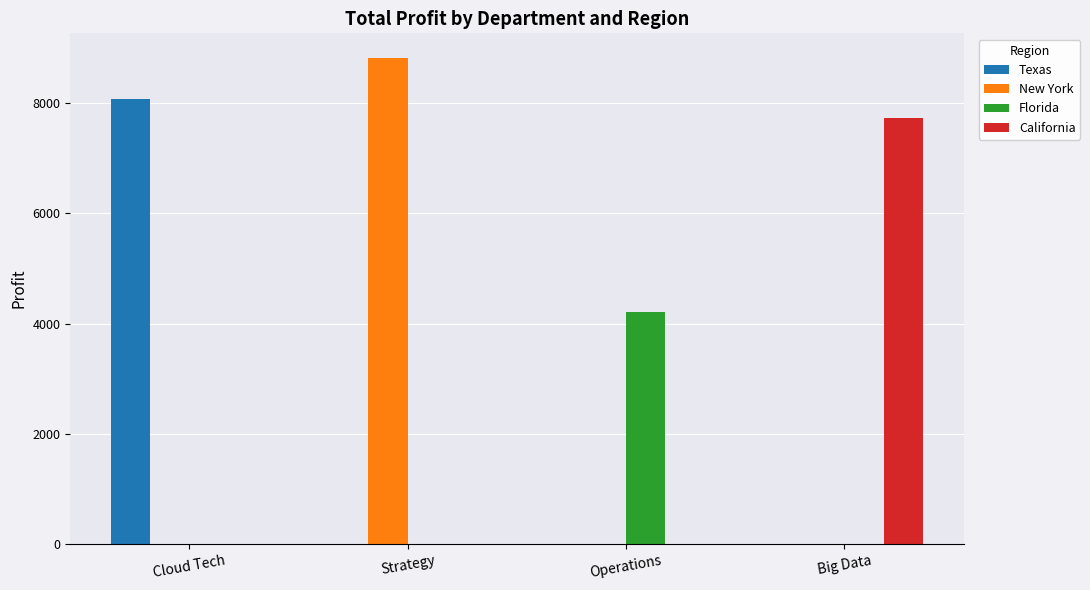

At which category does the chart reach its peak across all series?

Strategy